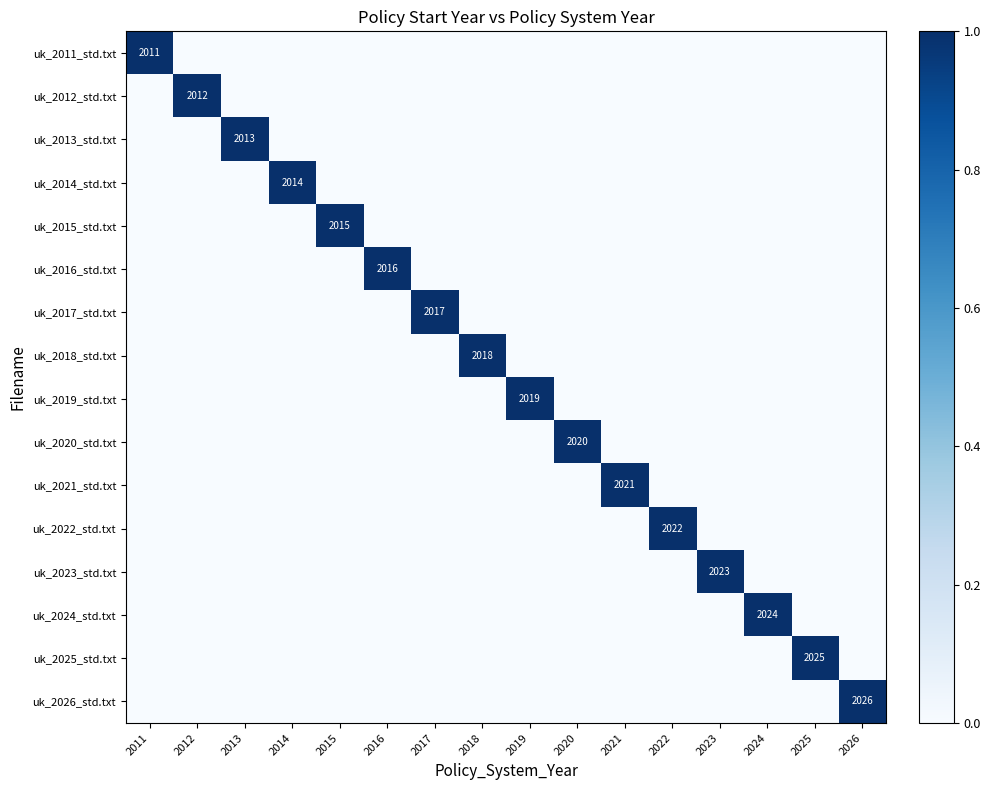

What is the spread (max minus min) of values at 2022?

1